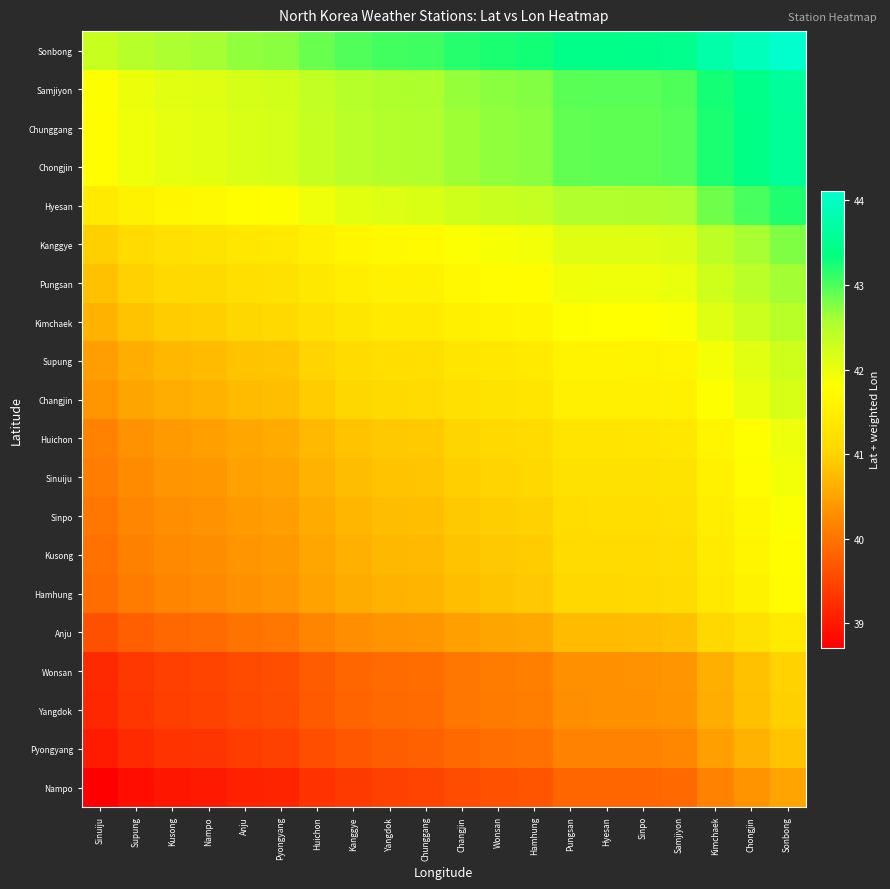

What is the maximum value shown in the chart?

44.1